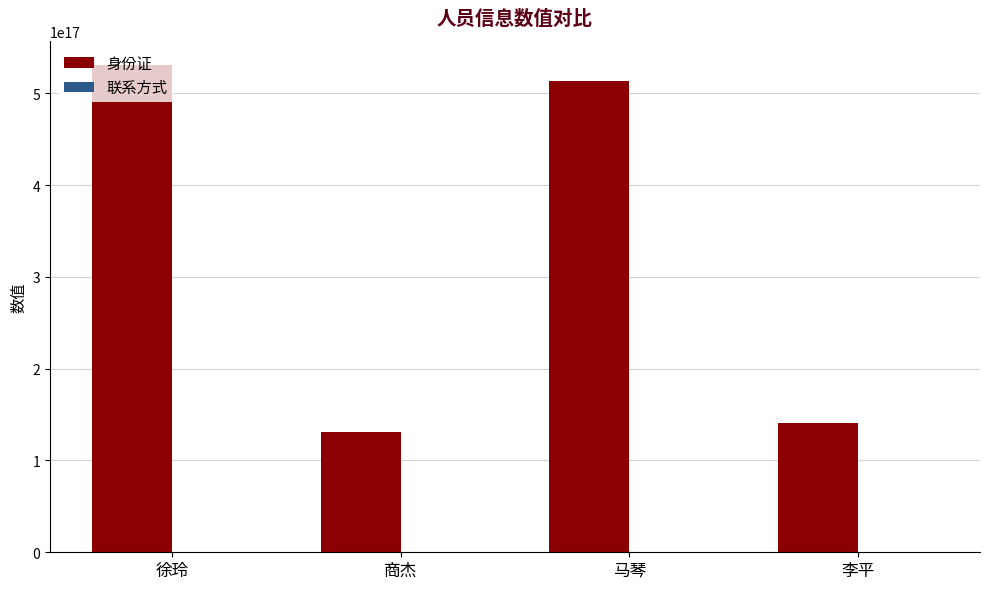

Between 商杰 and 马琴, which series saw the biggest shift?

身份证